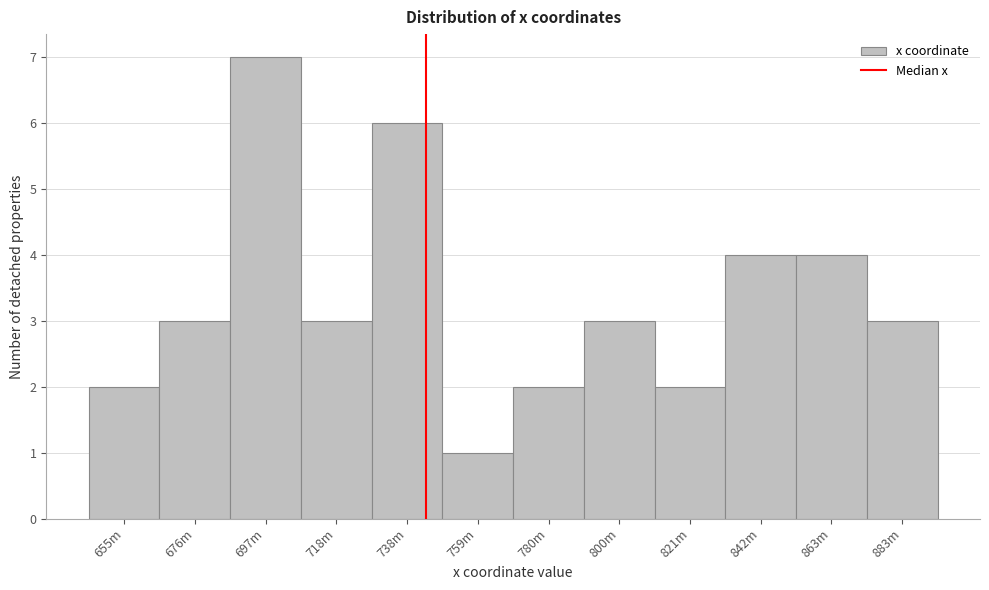

Reading right to left, extract all data points from this chart.

3	4	4	2	3	2	1	6	3	7	3	2